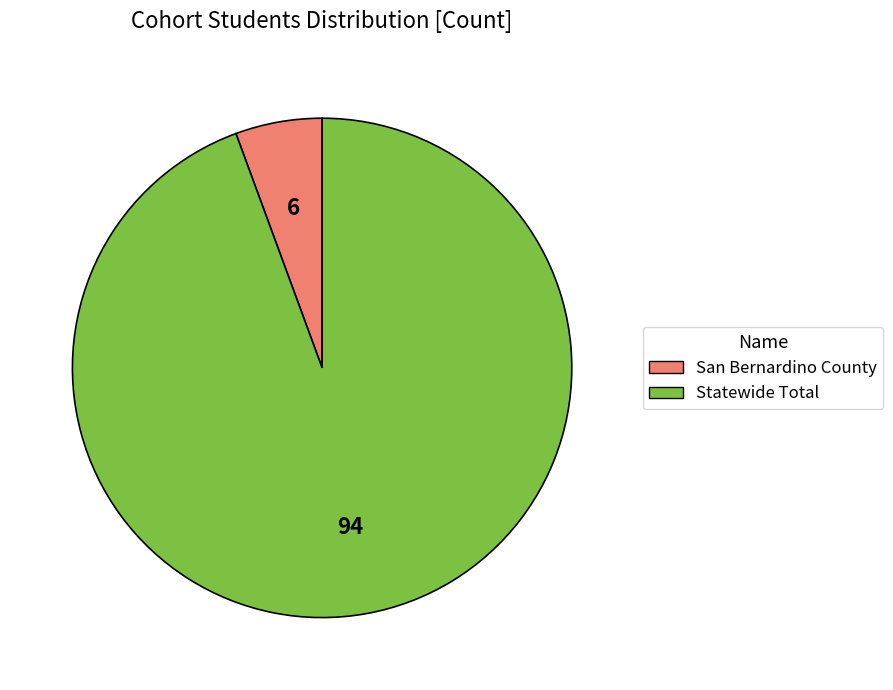

Does any single category account for the majority?

Yes